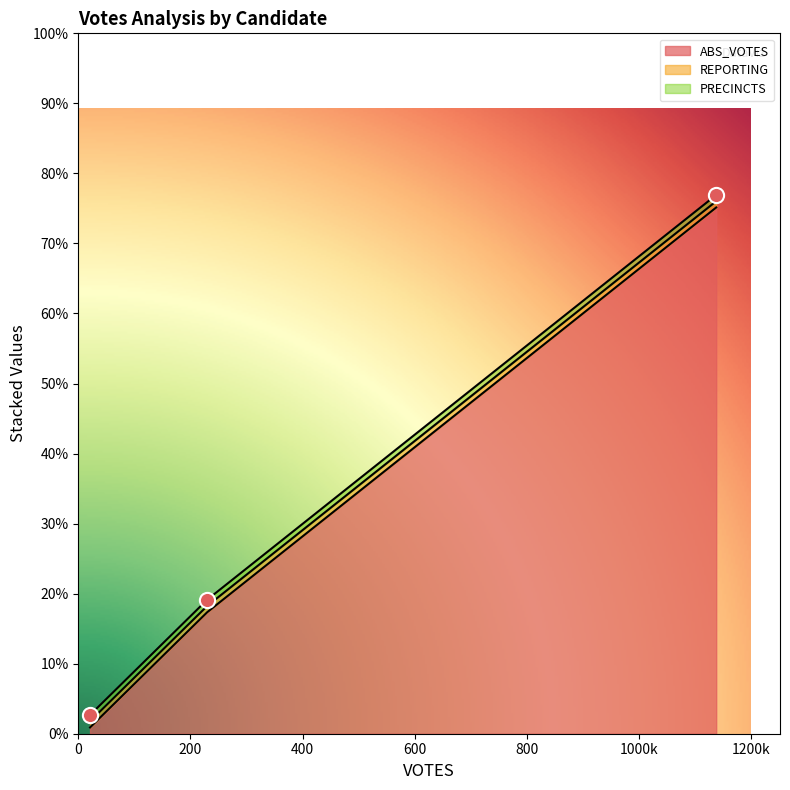

Which series has the largest total across all categories?

ABS_VOTES